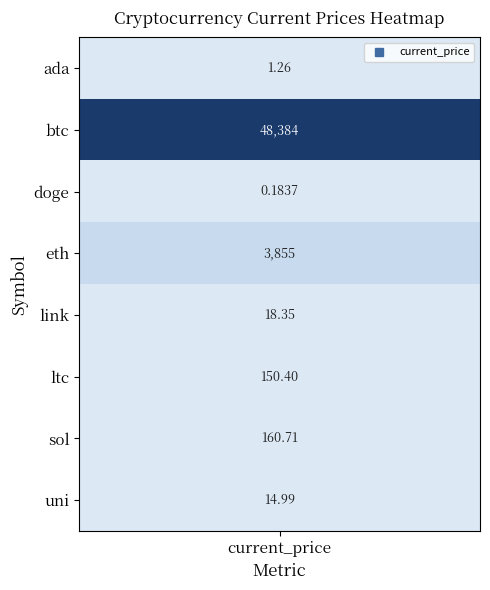

Rank the categories by value from highest to lowest.

btc, eth, sol, ltc, link, uni, ada, doge